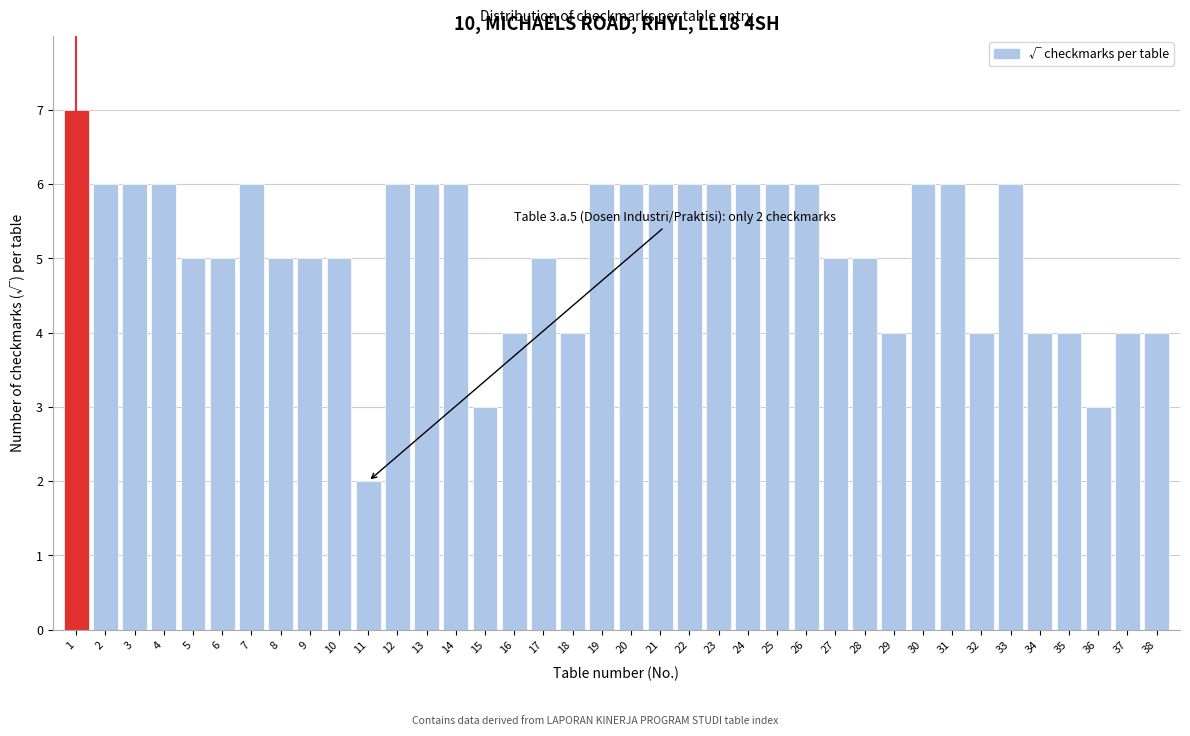

What is the greatest value displayed?

7